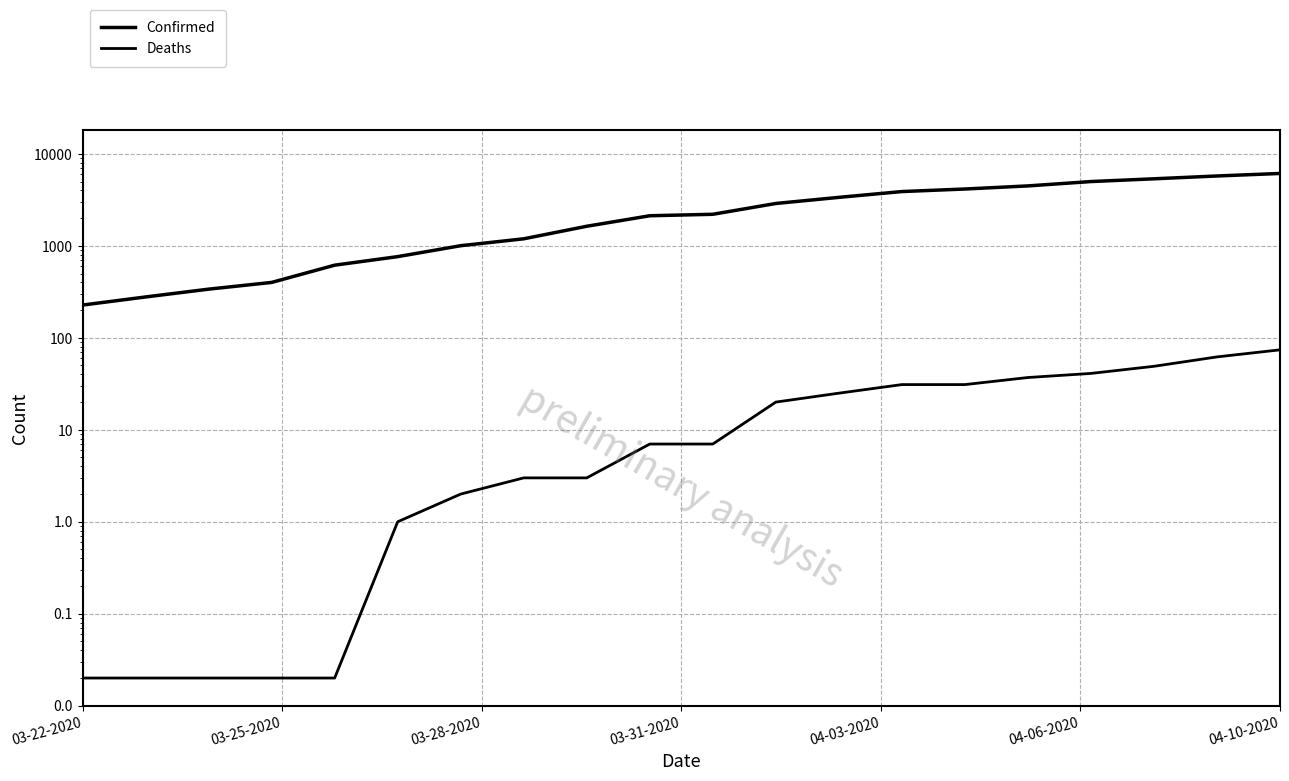

Reading left to right, transcribe all the data shown in this chart.

Confirmed: 227.0	278.0	338.0	400.0	616.0	763.0	1003.0	1192.0	1632.0	2123.0	2202.0	2886.0	3364.0	3890.0	4146.0	4481.0	4997.0	5354.0	5745.0	6119.0
Deaths: 0.0	0.0	0.0	0.0	0.0	1.0	2.0	3.0	3.0	7.0	7.0	20.0	25.0	31.0	31.0	37.0	41.0	49.0	62.0	74.0